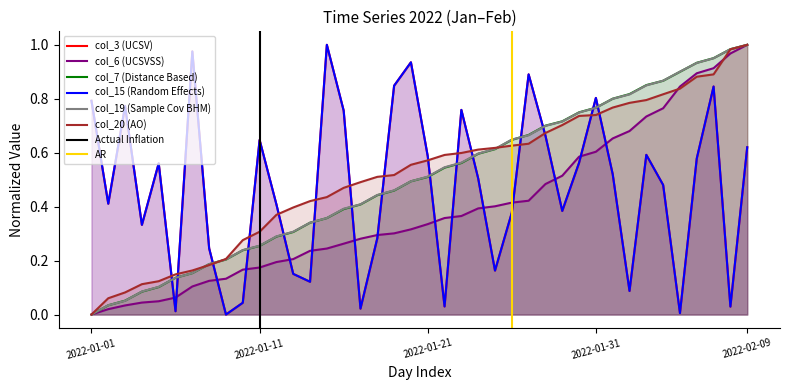

What position from the left is 2022-01-25?

25